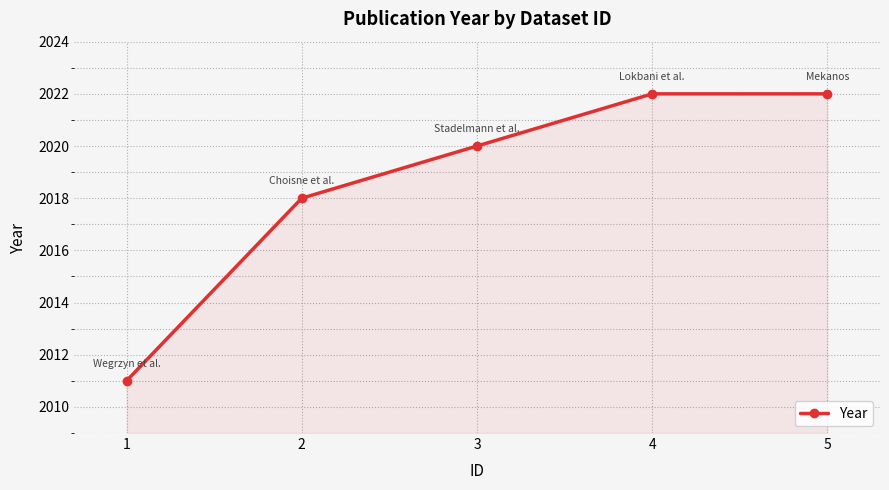

Reading left to right, list all the values displayed in this chart.

2011	2018	2020	2022	2022